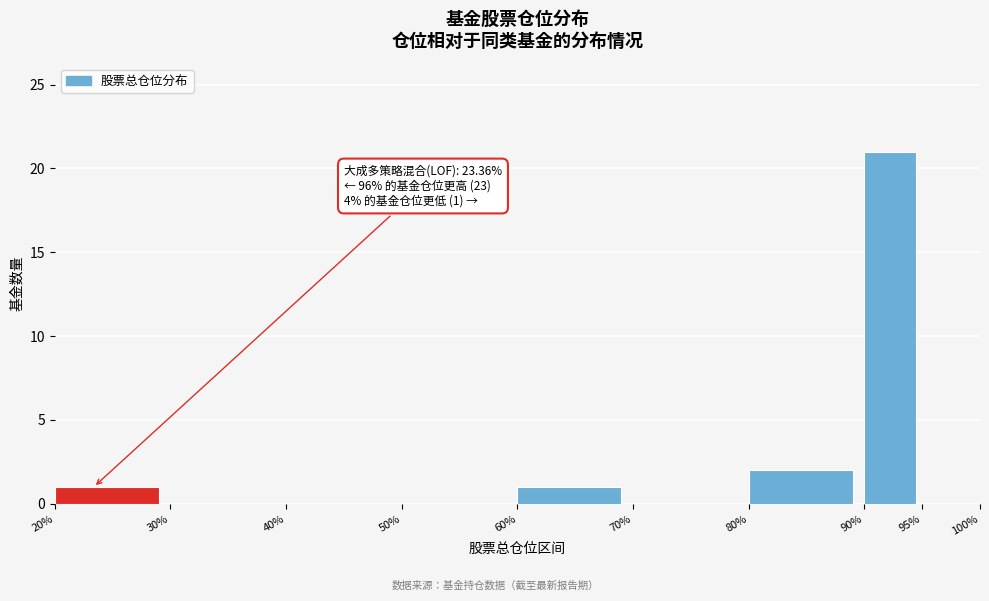

Over which range of the x-axis is the bar tallest?

90% to 95%